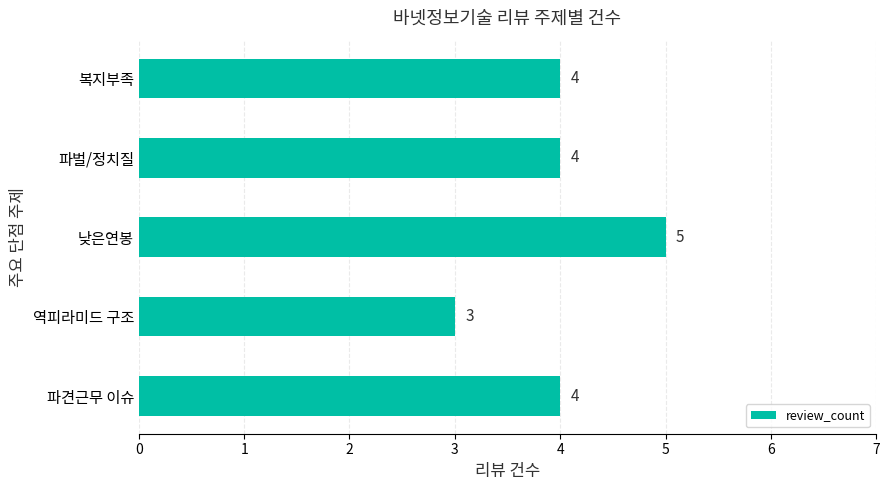

How many bars are there in total?

5